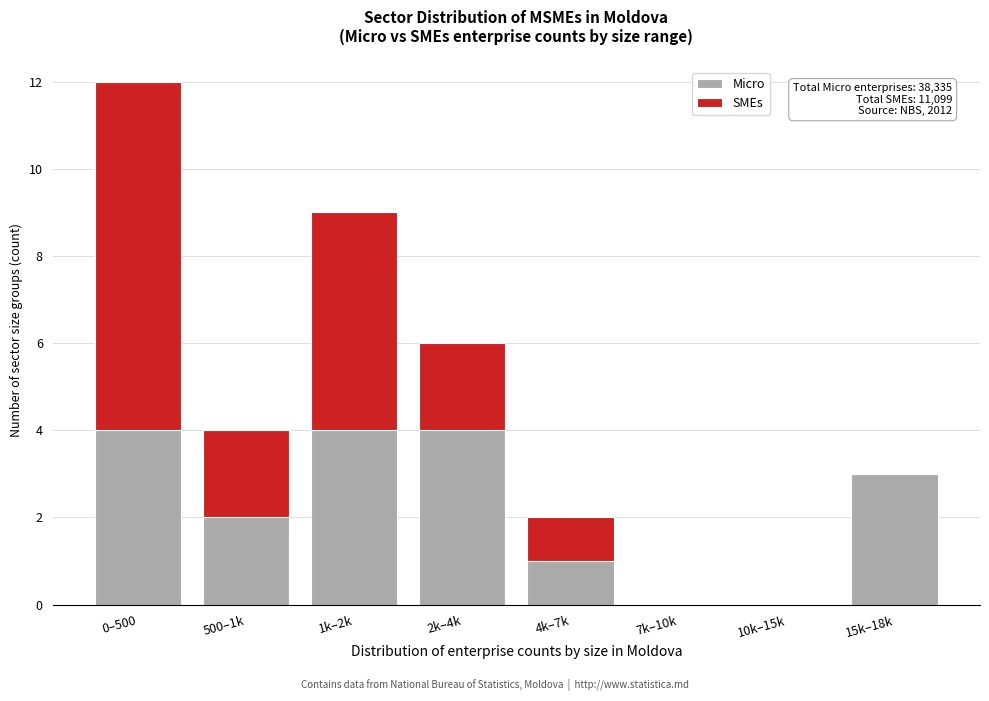

Reading left to right, transcribe the values for Micro.

0–500=4	500–1k=2	1k–2k=4	2k–4k=4	4k–7k=1	7k–10k=0	10k–15k=0	15k–18k=3